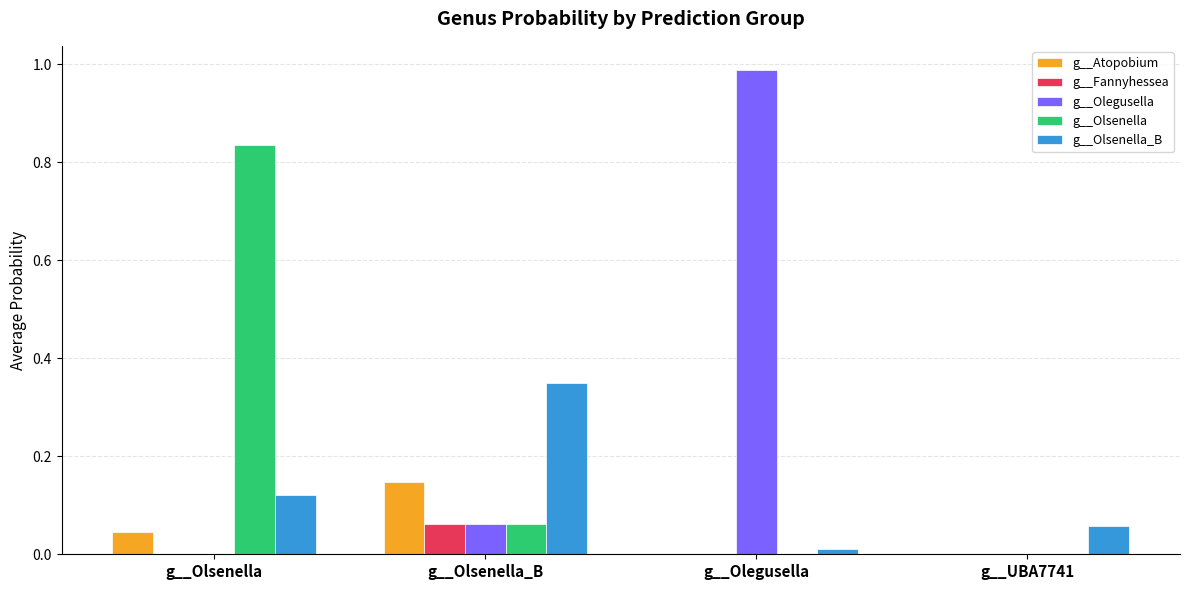

Is the value of g__Fannyhessea at g__Olsenella_B greater than the value of g__Olsenella_B at g__Olsenella_B?

No